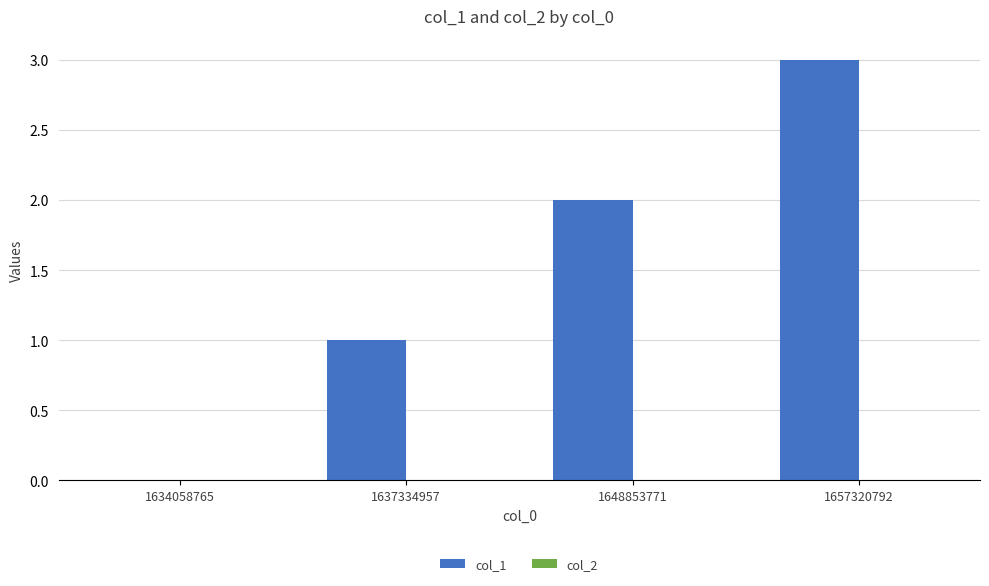

What is the sum of the values at 1657320792 and 1648853771?

5